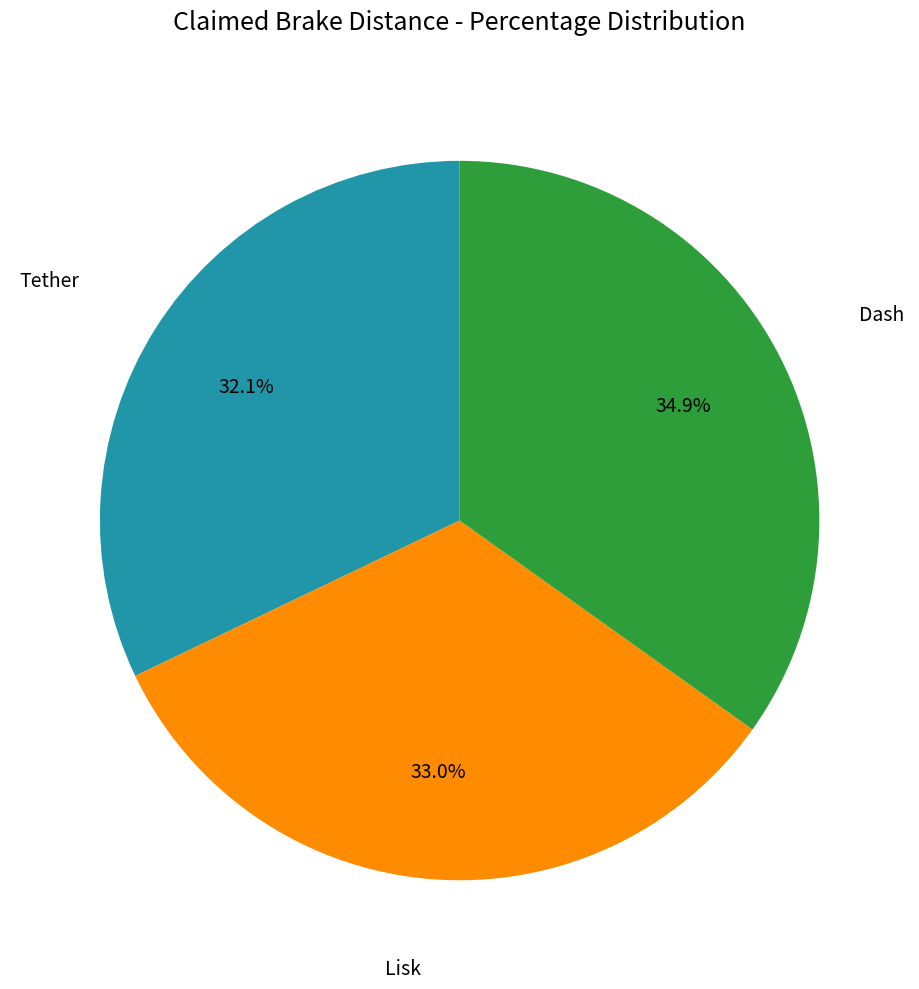

What percentage is the Lisk slice, to the nearest percent?

33%